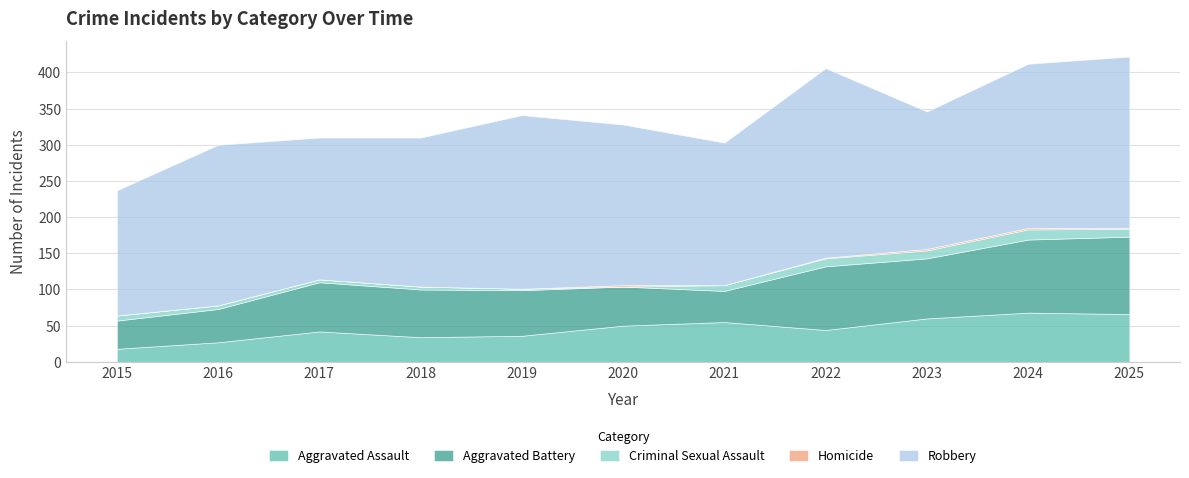

At which label does Homicide reach its peak?

2020